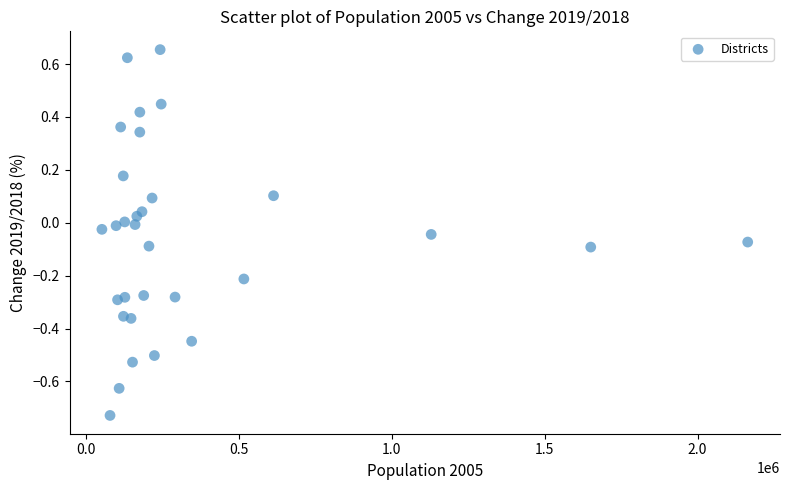

What is the range of Y values (max minus min)?

1.4